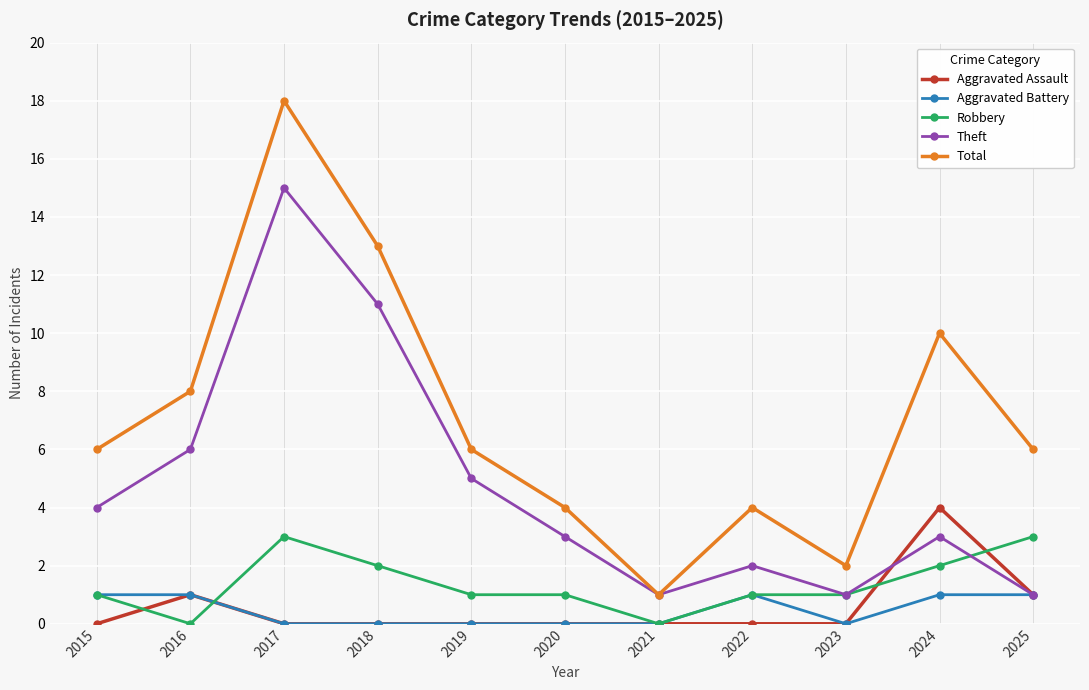

List the series in order of their peak value, lowest first.

Aggravated Battery, Robbery, Aggravated Assault, Theft, Total